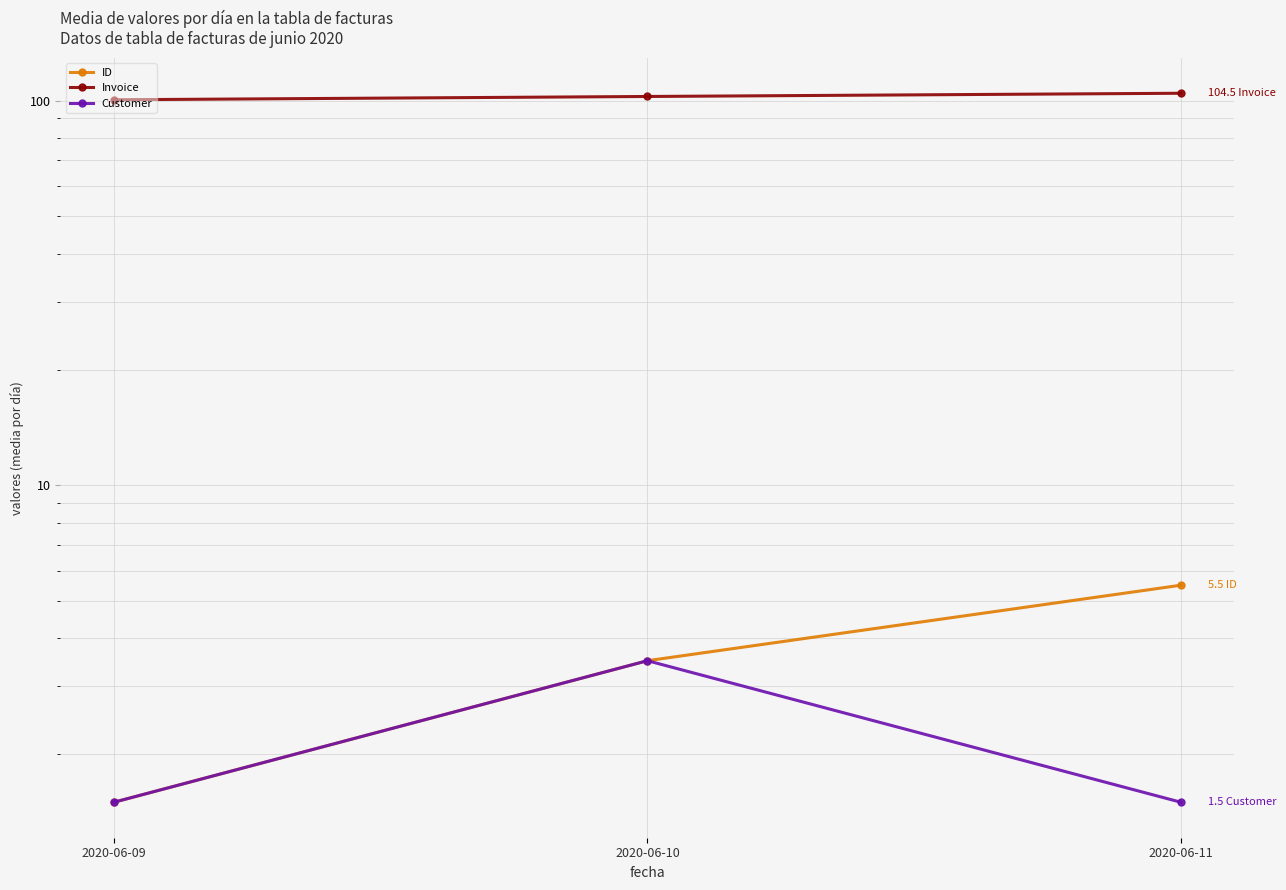

Is this an area chart (filled region under the line)?

No